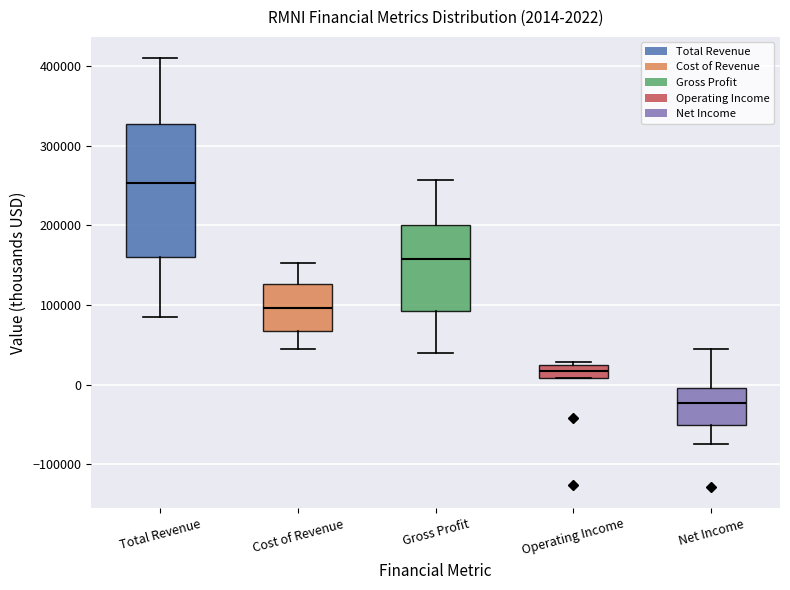

Which box has the highest median line?

Total Revenue